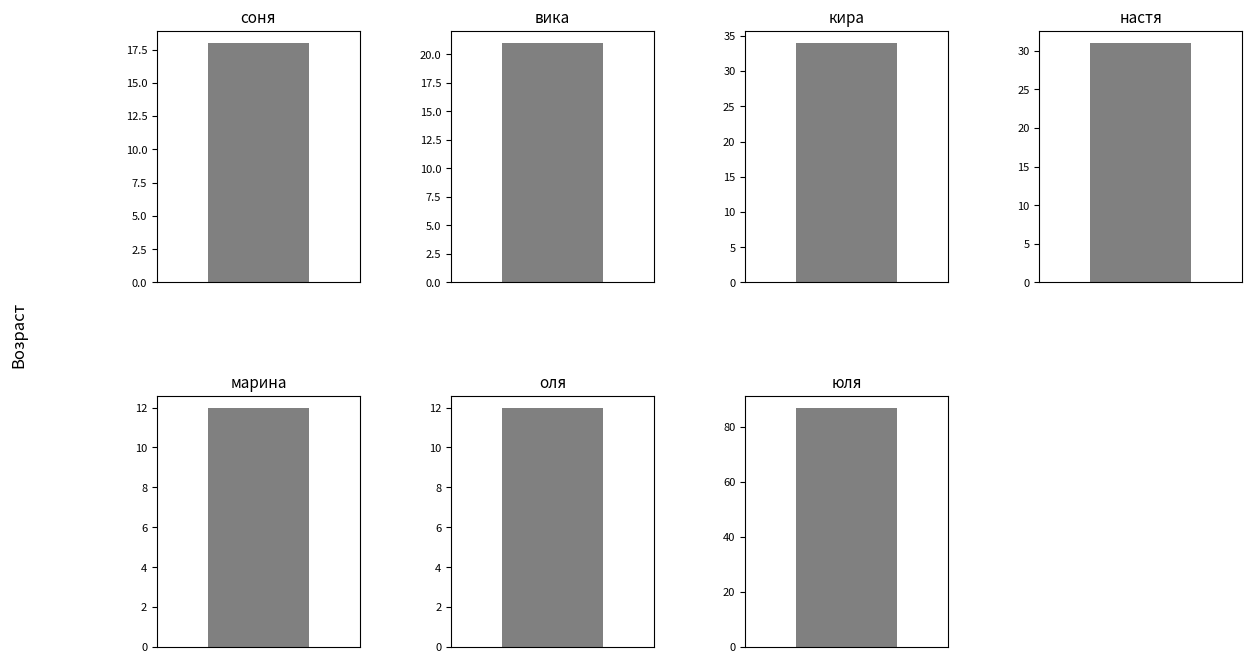

What is the difference between the maximum and second lowest values?

75